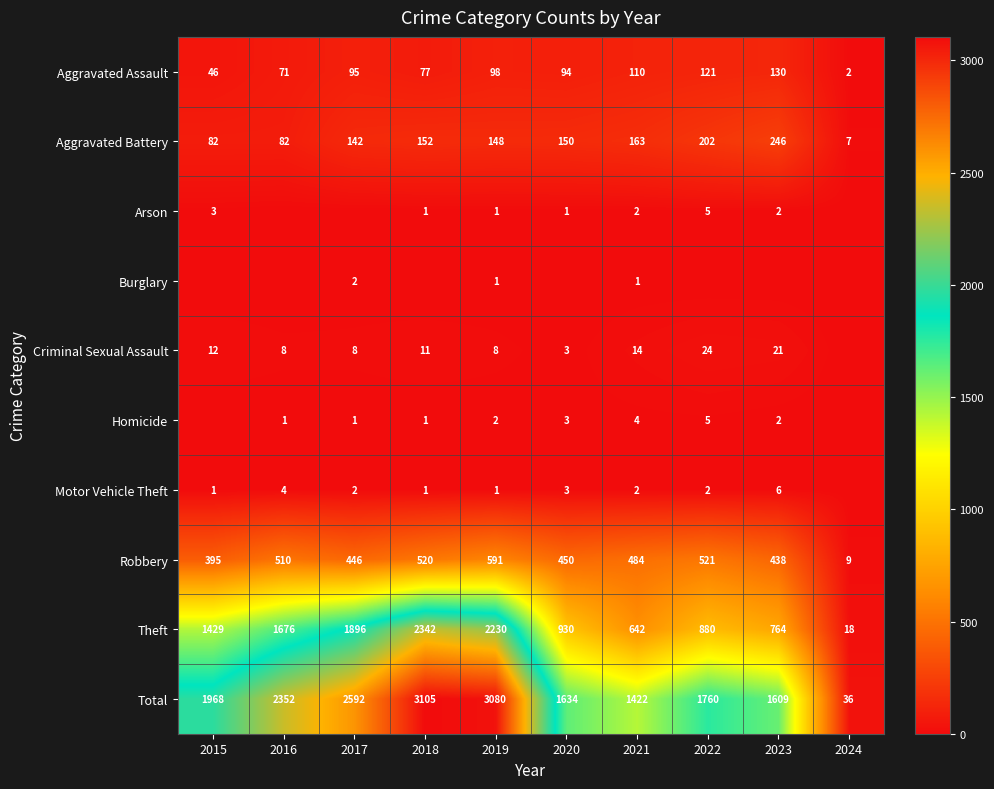

How many values in the Aggravated Assault series are below 95?

5